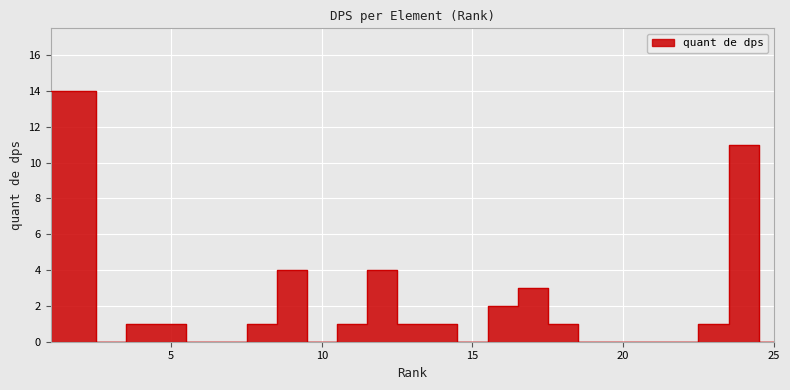

What is the sum of the values at 2 and 19?

14